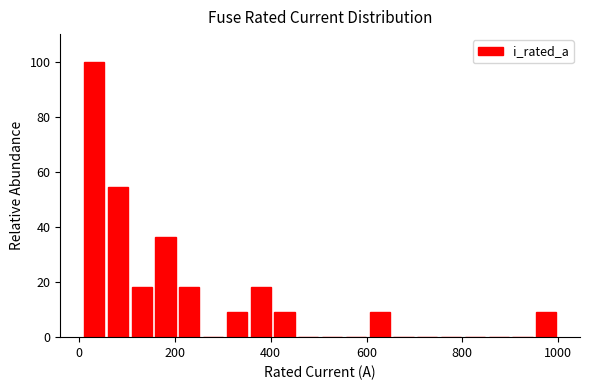

Around what value on the x-axis is the tallest bar? Give the approximate position of its centre, as read against the axis.

40